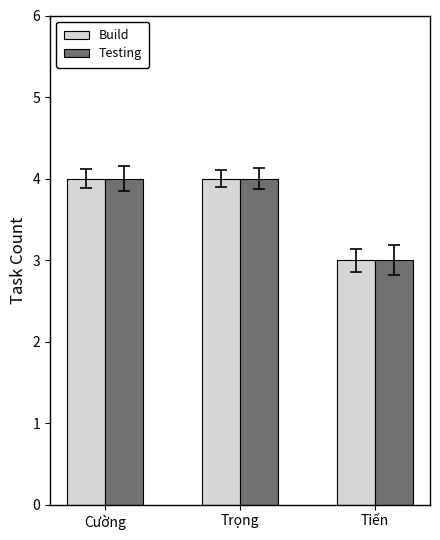

The value of Testing at Tiến is 3. True or false?

True